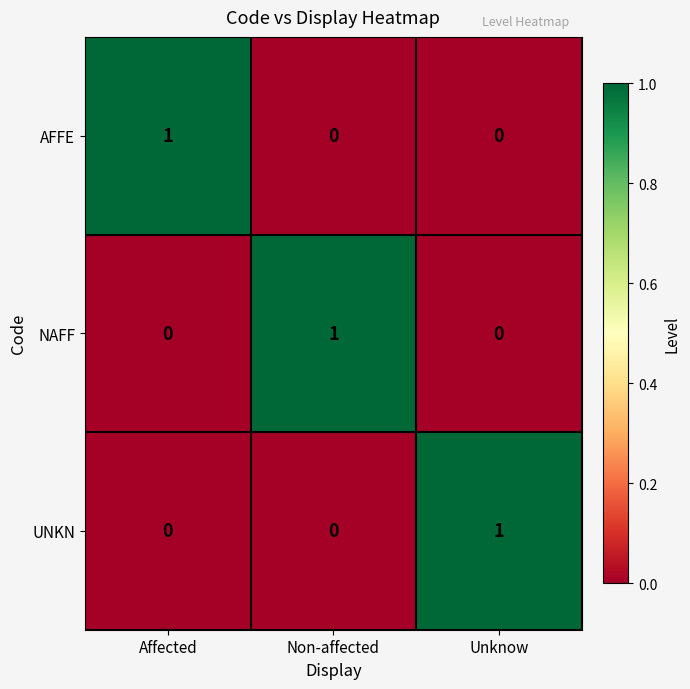

The value of AFFE at Unknow is 0. True or false?

True